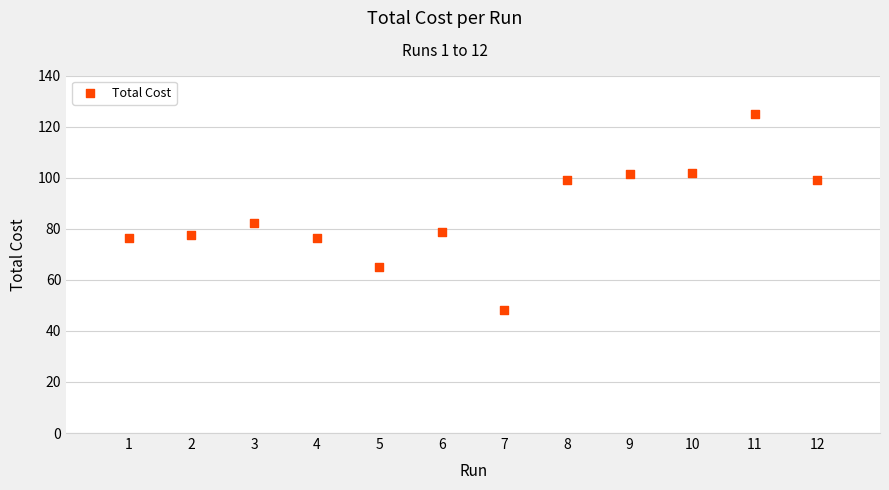

What Y value in the scatter plot is closest to 86?

82.4